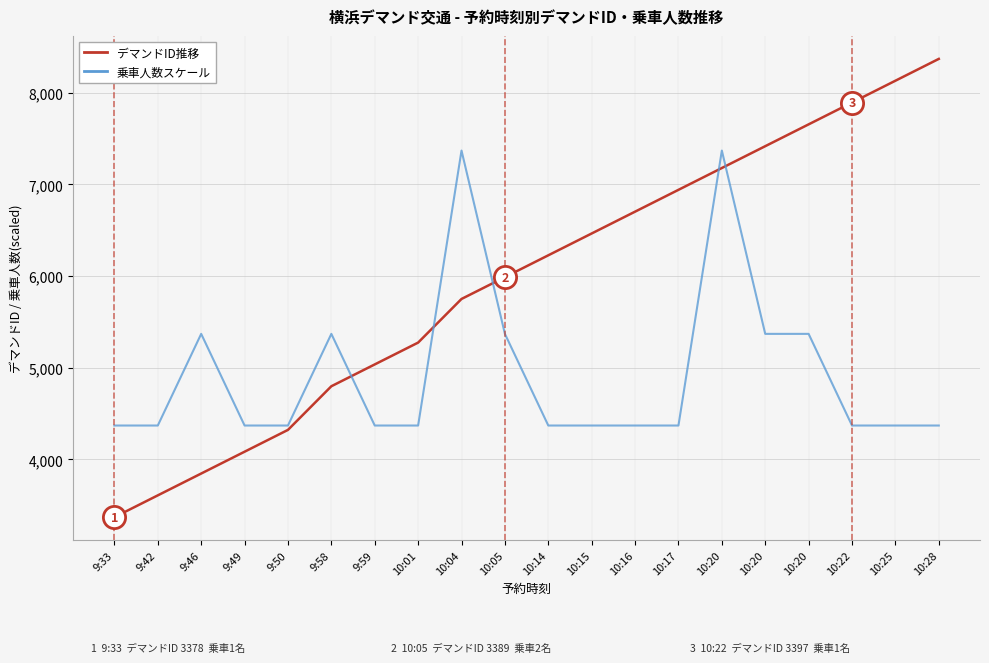

True or false: 乗車人数スケール has more than 2 points higher than both neighbors.

True